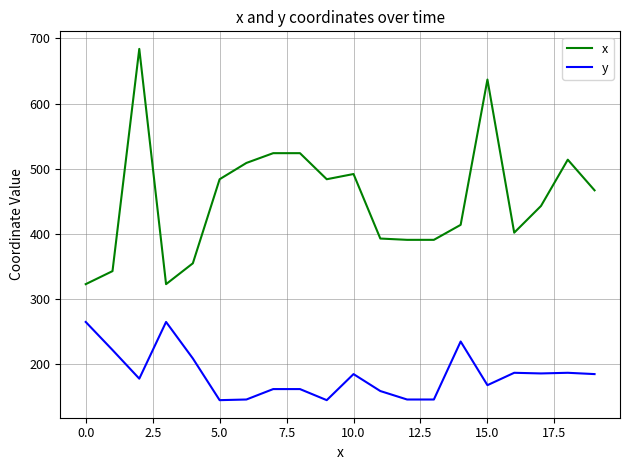

True or false: y and x cross at least once.

False